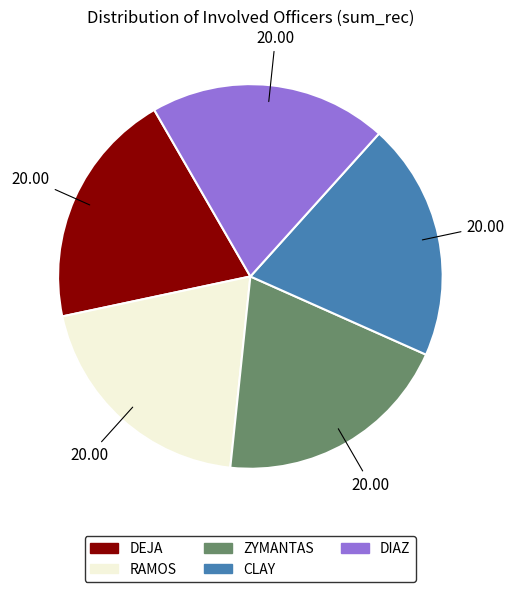

Approximately how many times larger is the value at CLAY compared to DIAZ?

1.0